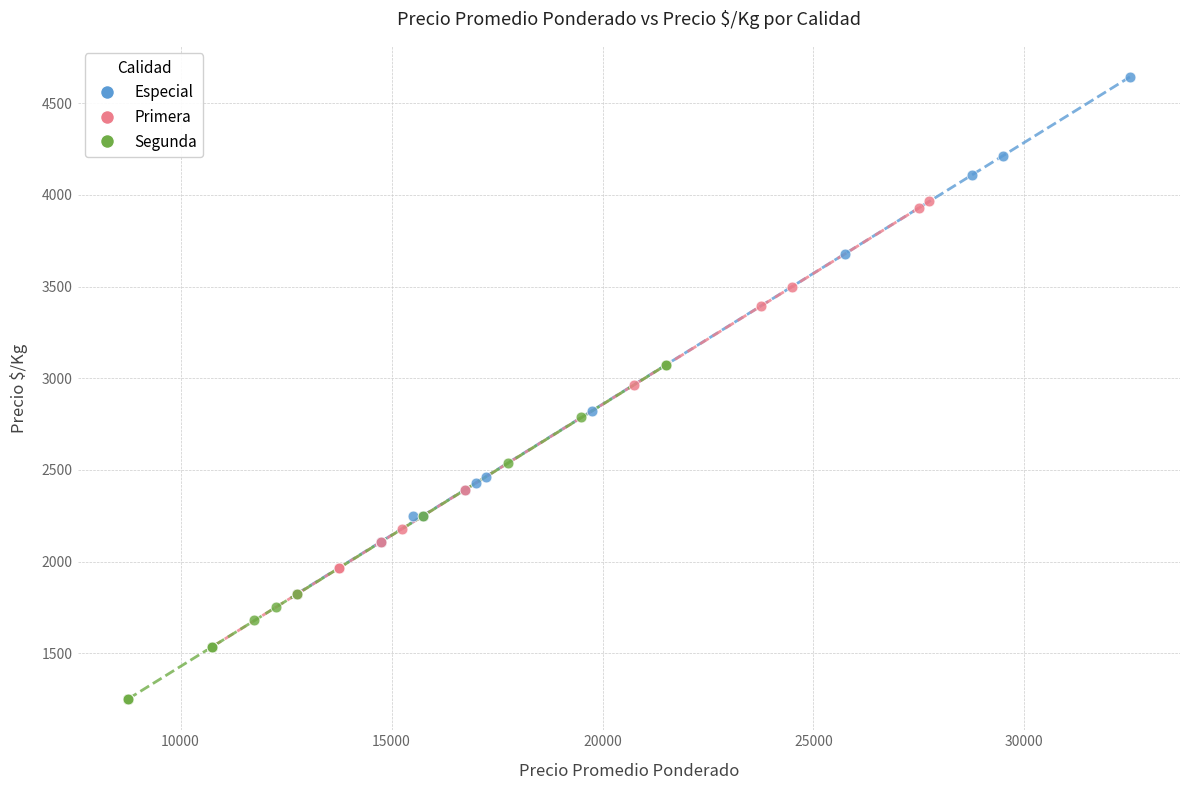

Which series contains the lowest Y value?

Segunda